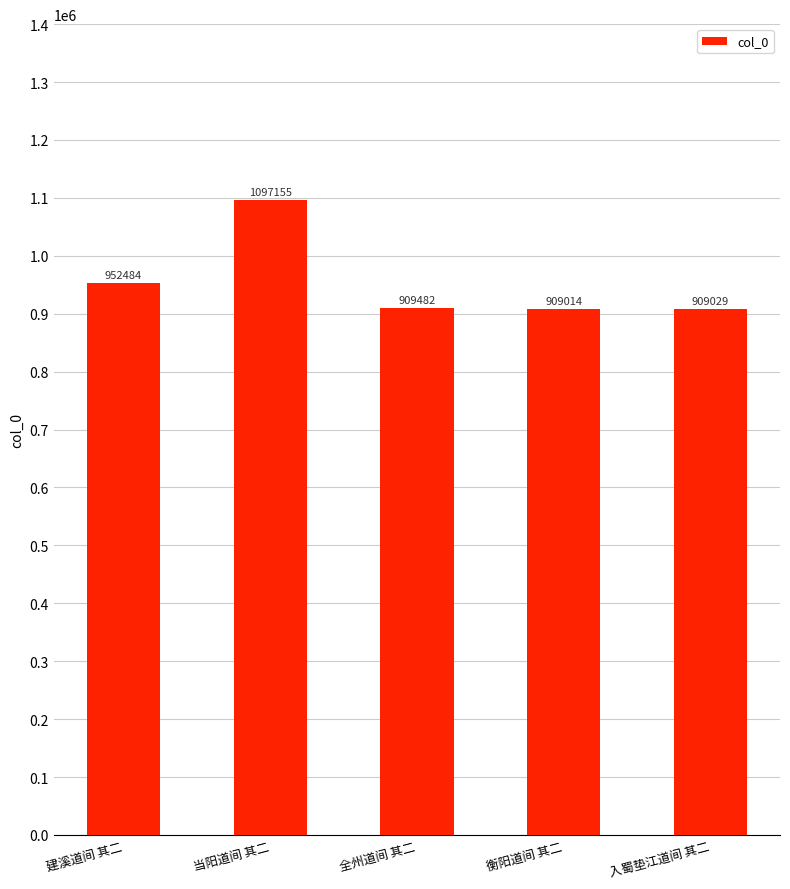

How many values are below 909482?

2